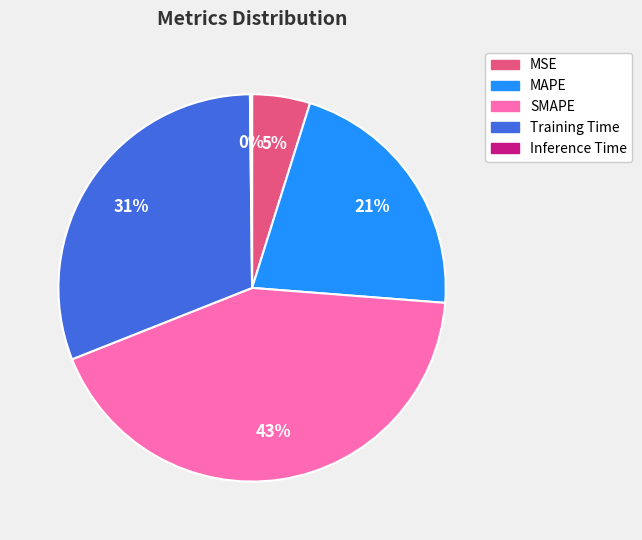

Which slice is the largest?

SMAPE